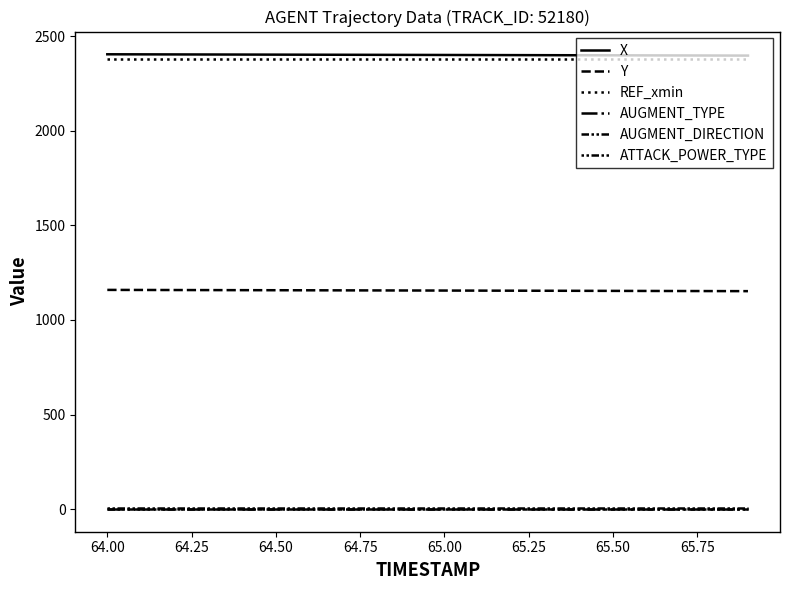

Is this an area chart (filled region under the line)?

No